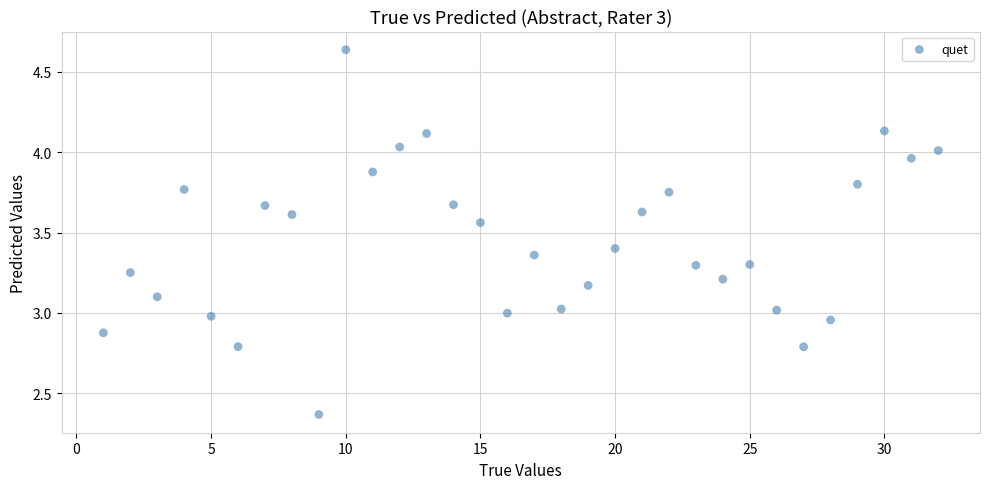

What is the range of Y values (max minus min)?

2.3